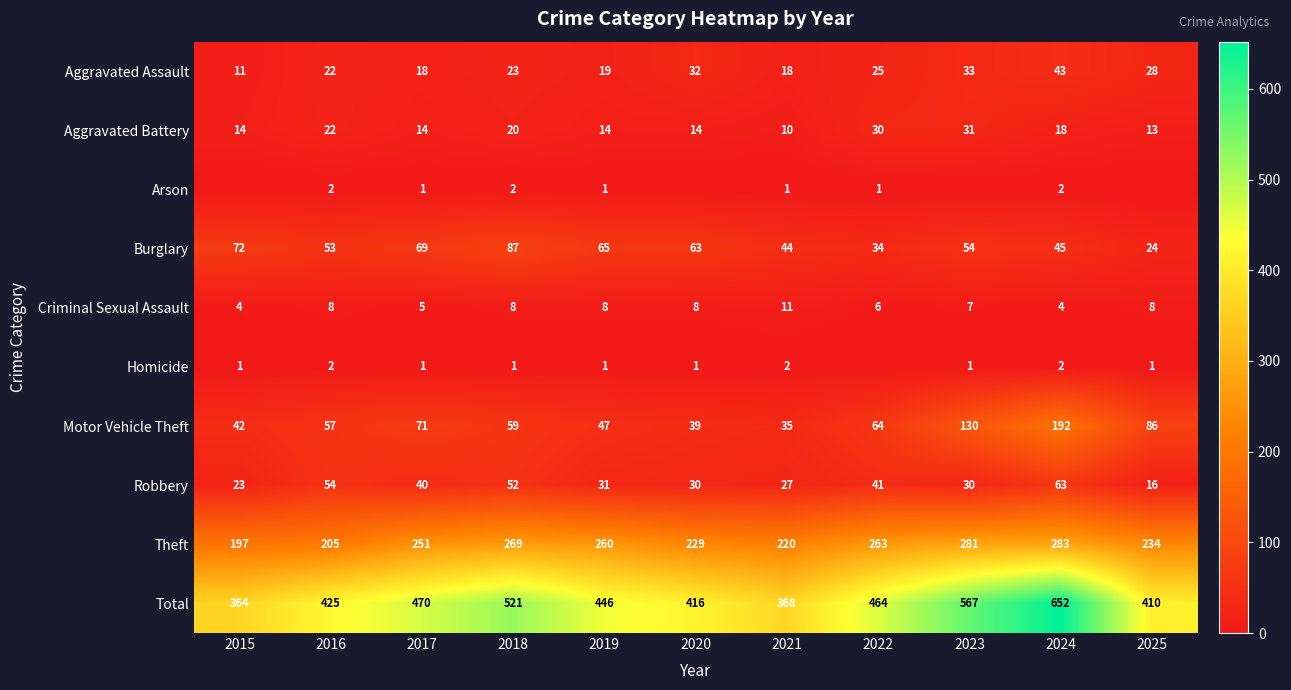

Is the value of Aggravated Assault at 2019 greater than the value of Arson at 2022?

Yes